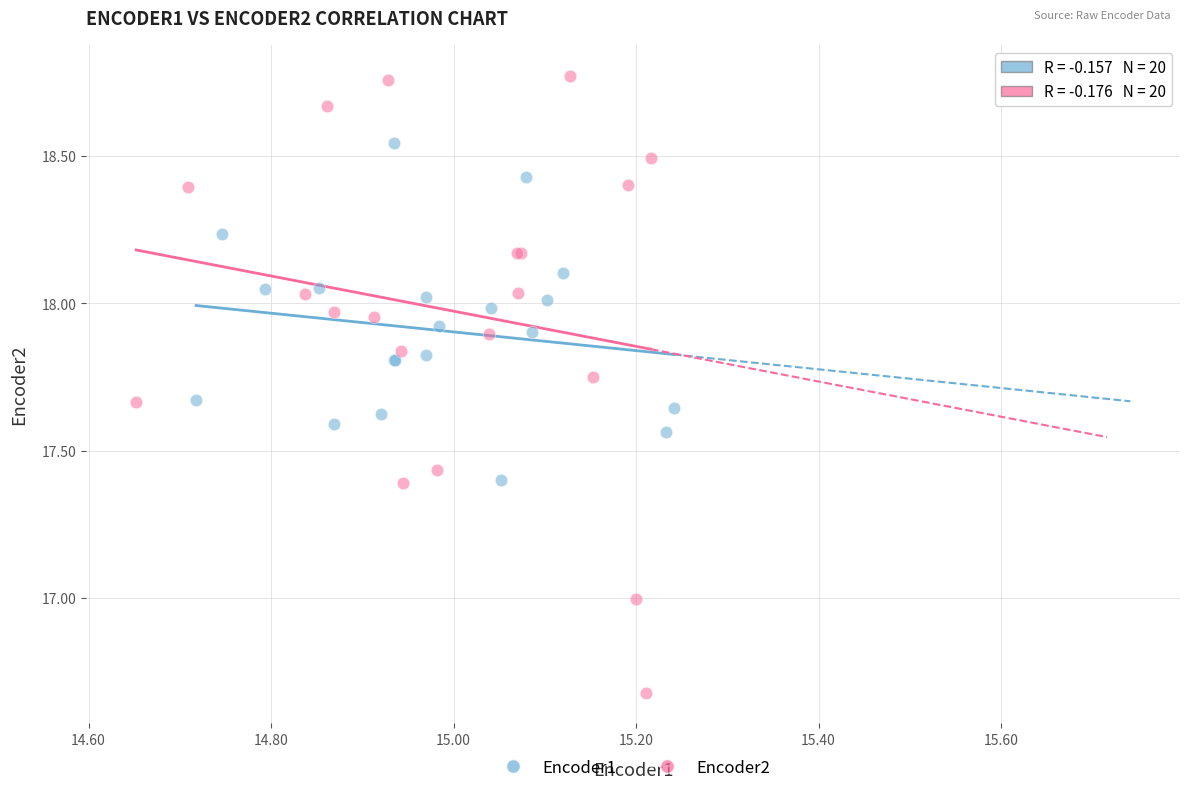

Which series contains the lowest Y value?

Encoder2